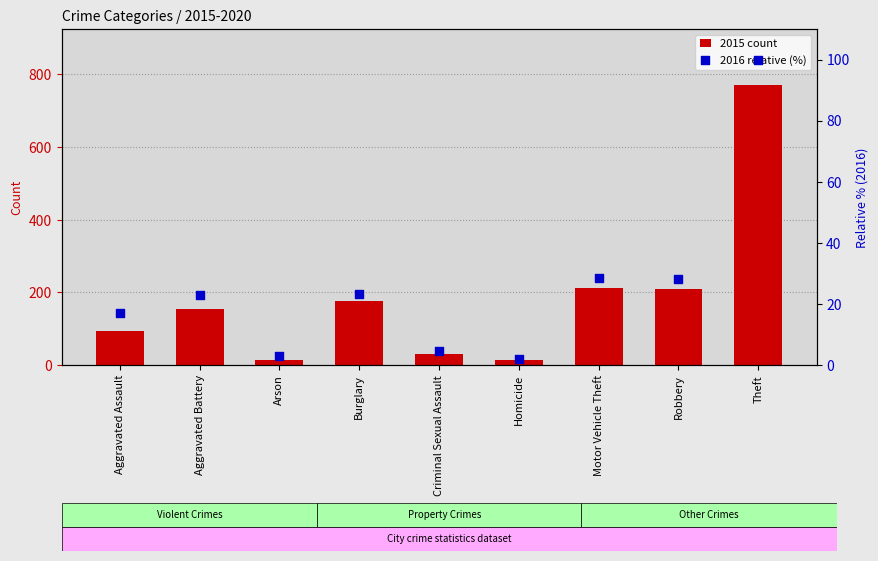

At how many categories does at least one series exceed 129?

5